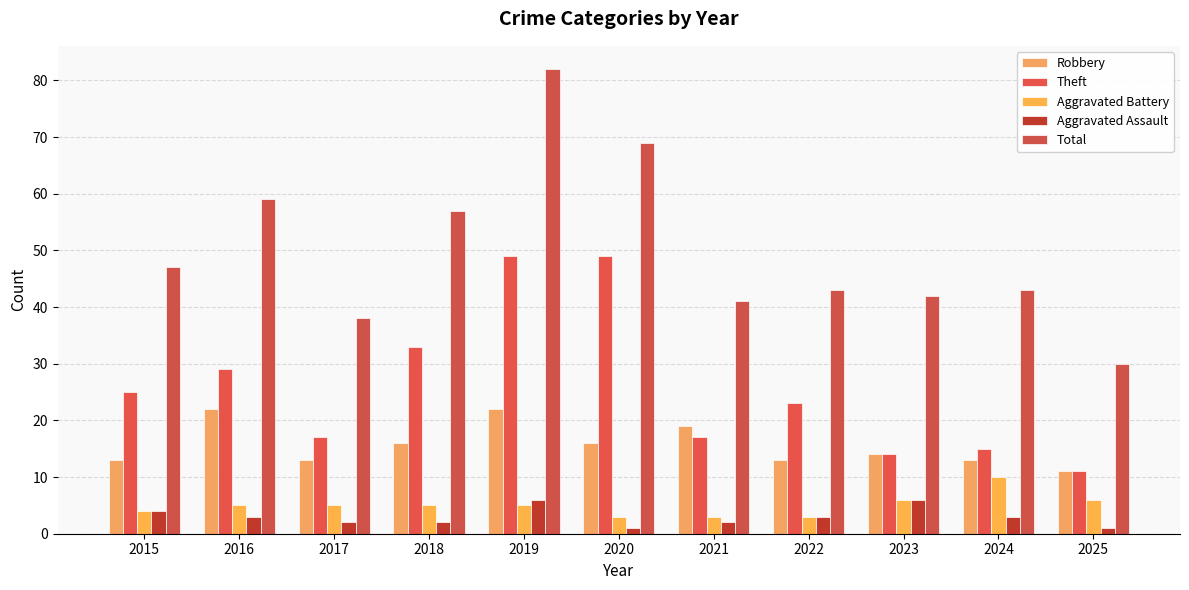

How many categories are shown in the chart?

11